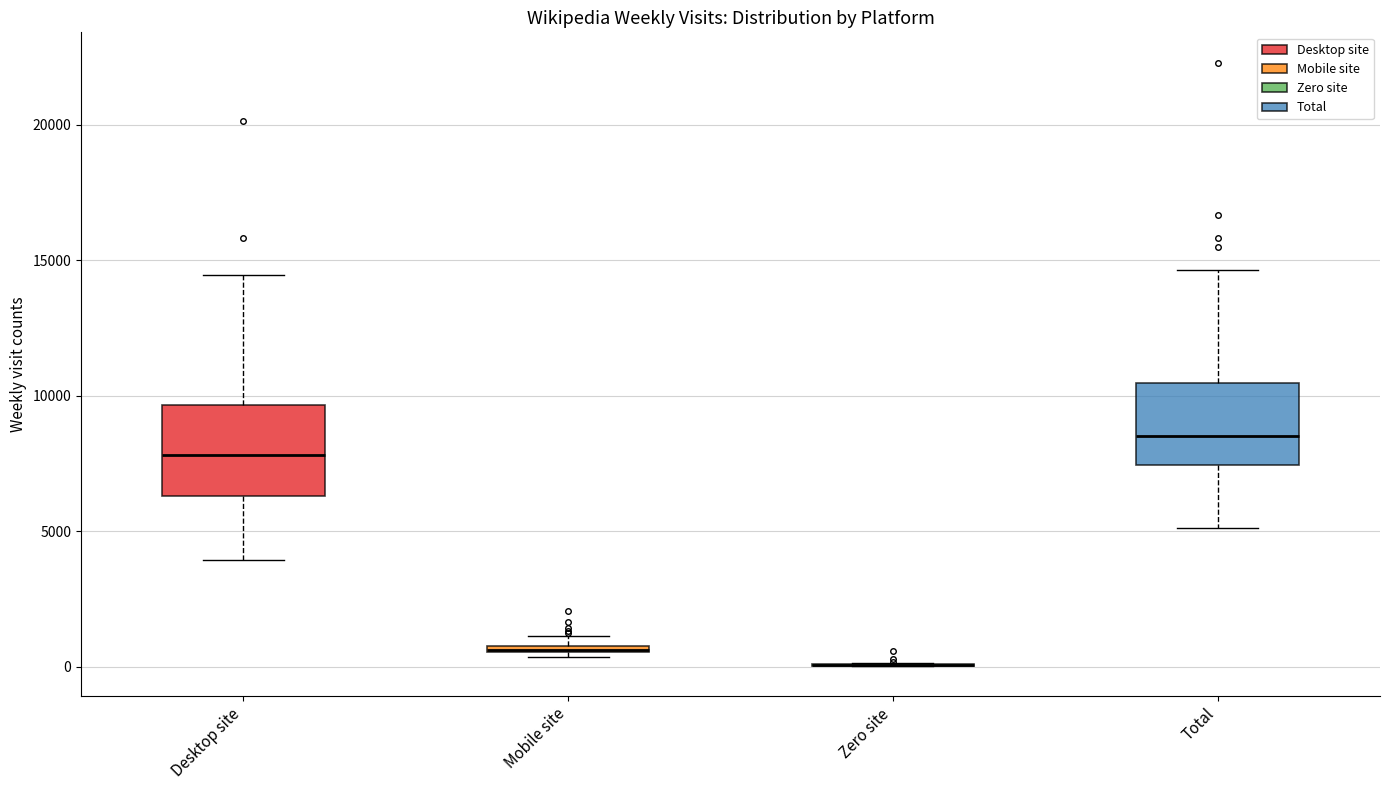

Where is the lower edge of the box for Mobile site on the y-axis? The values are not printed on the chart, so give them approximately, as read against the axis.

500